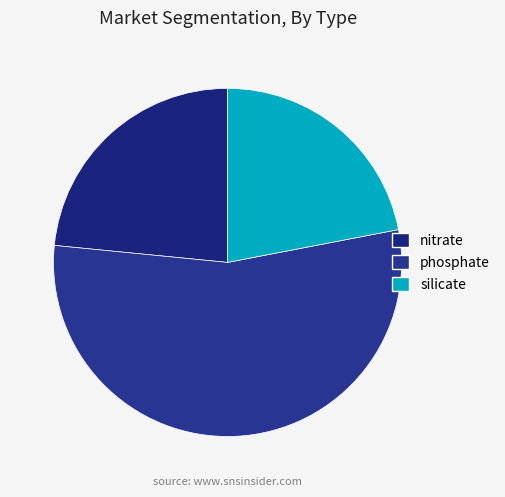

What is the largest slice in the pie chart?

phosphate